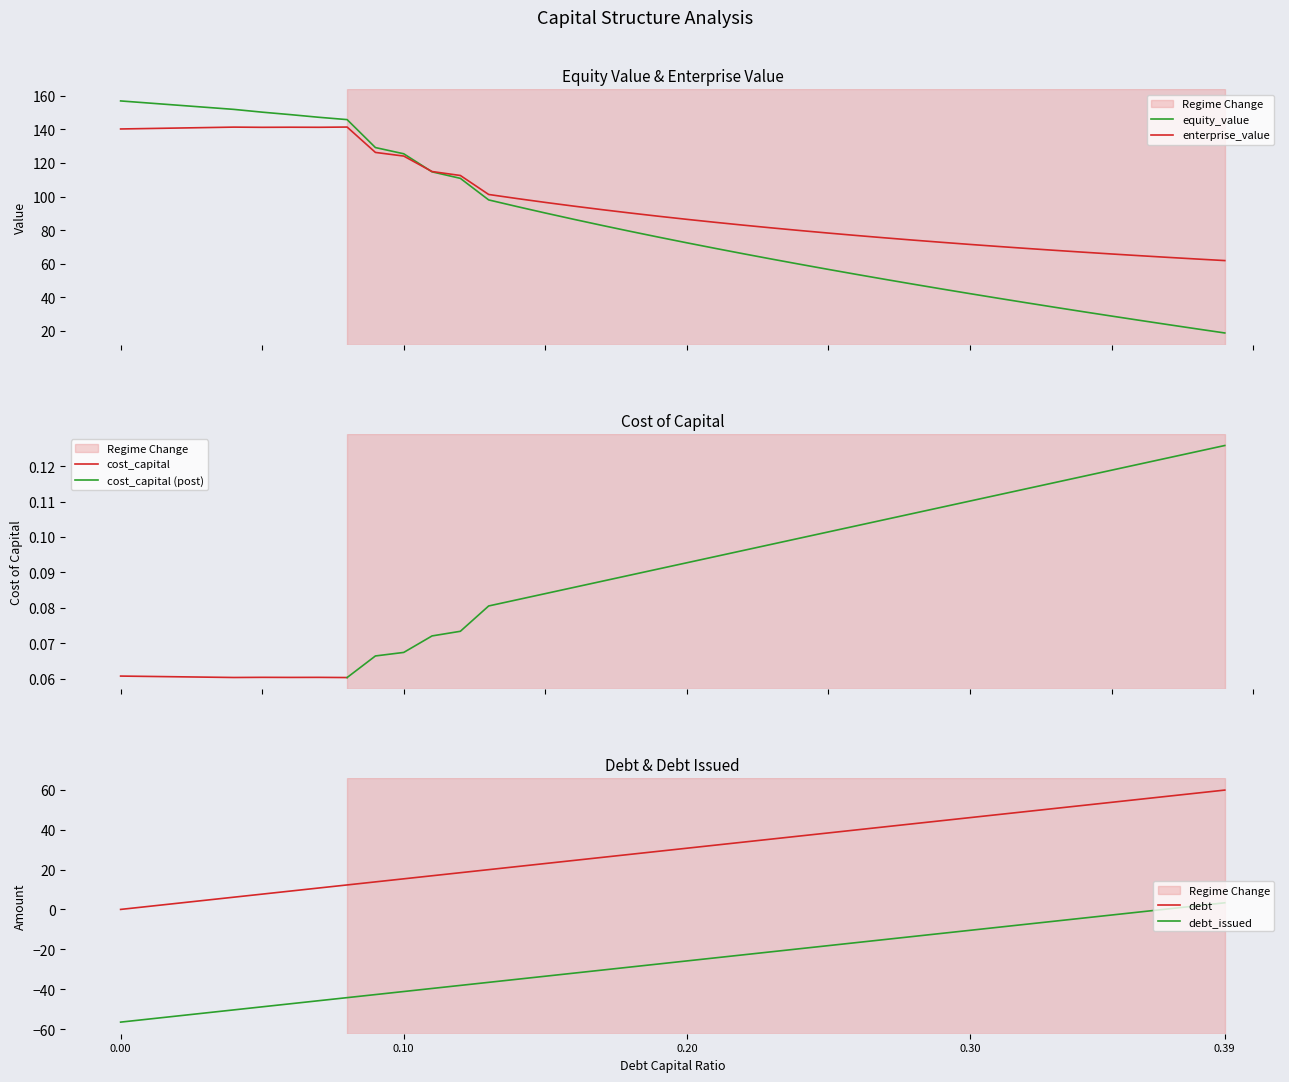

What is the minimum value for enterprise_value?

61.8